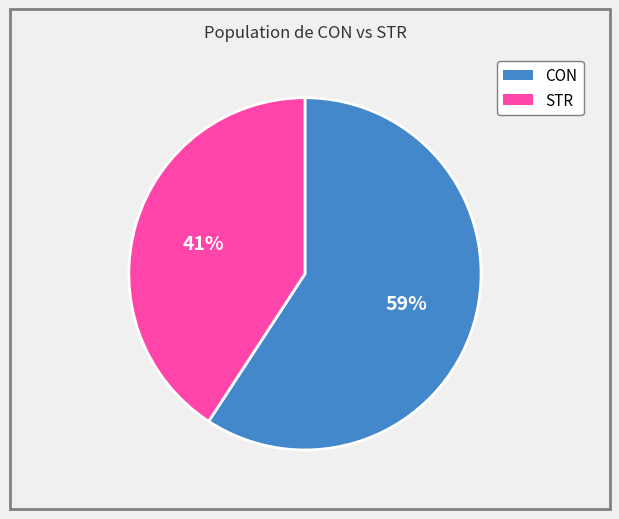

Is it true that STR is 41% of the pie?

True